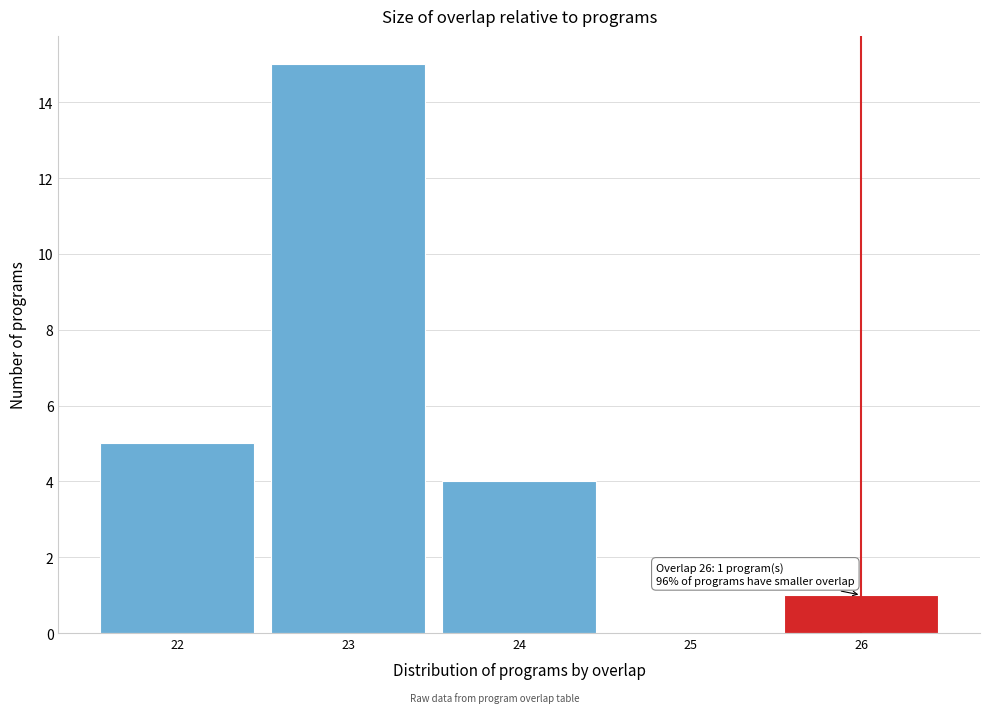

Which range on the x-axis has the tallest bar?

22.5 to 23.5